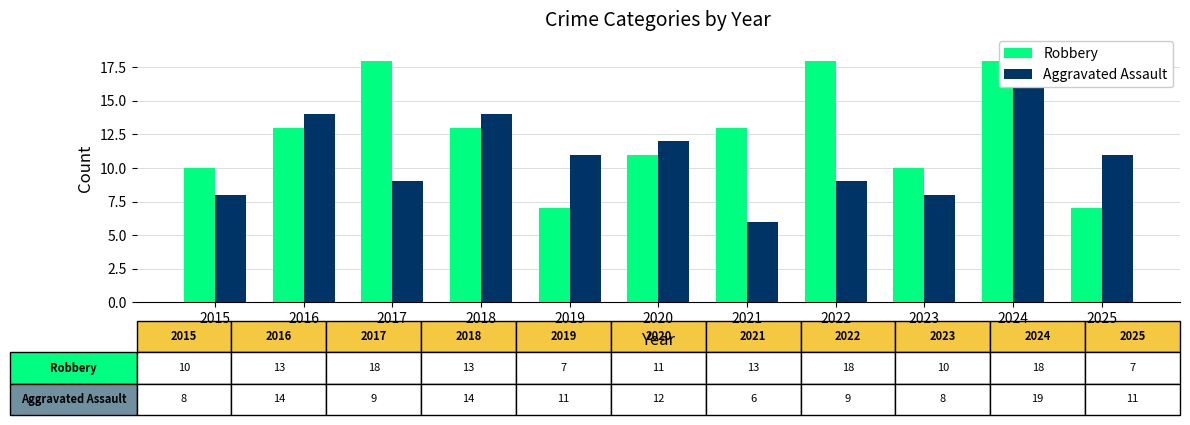

What is the maximum value for Aggravated Assault?

19